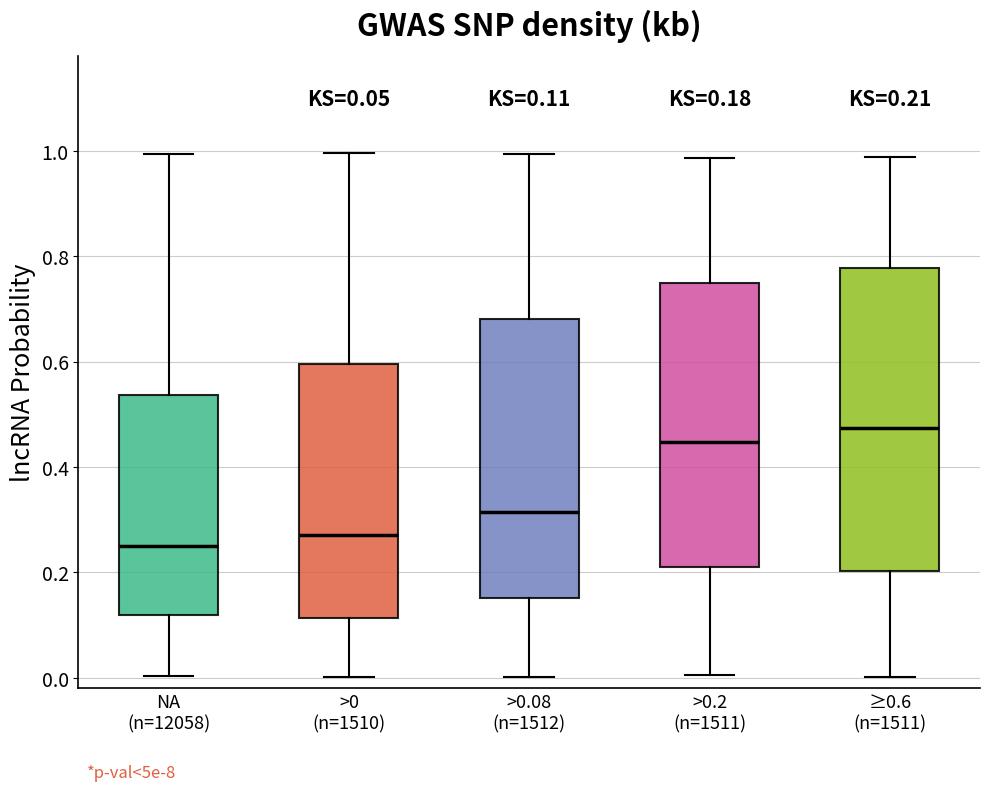

Which box is the tallest, from its lower edge to its upper edge?

≥0.6 (n=1511)